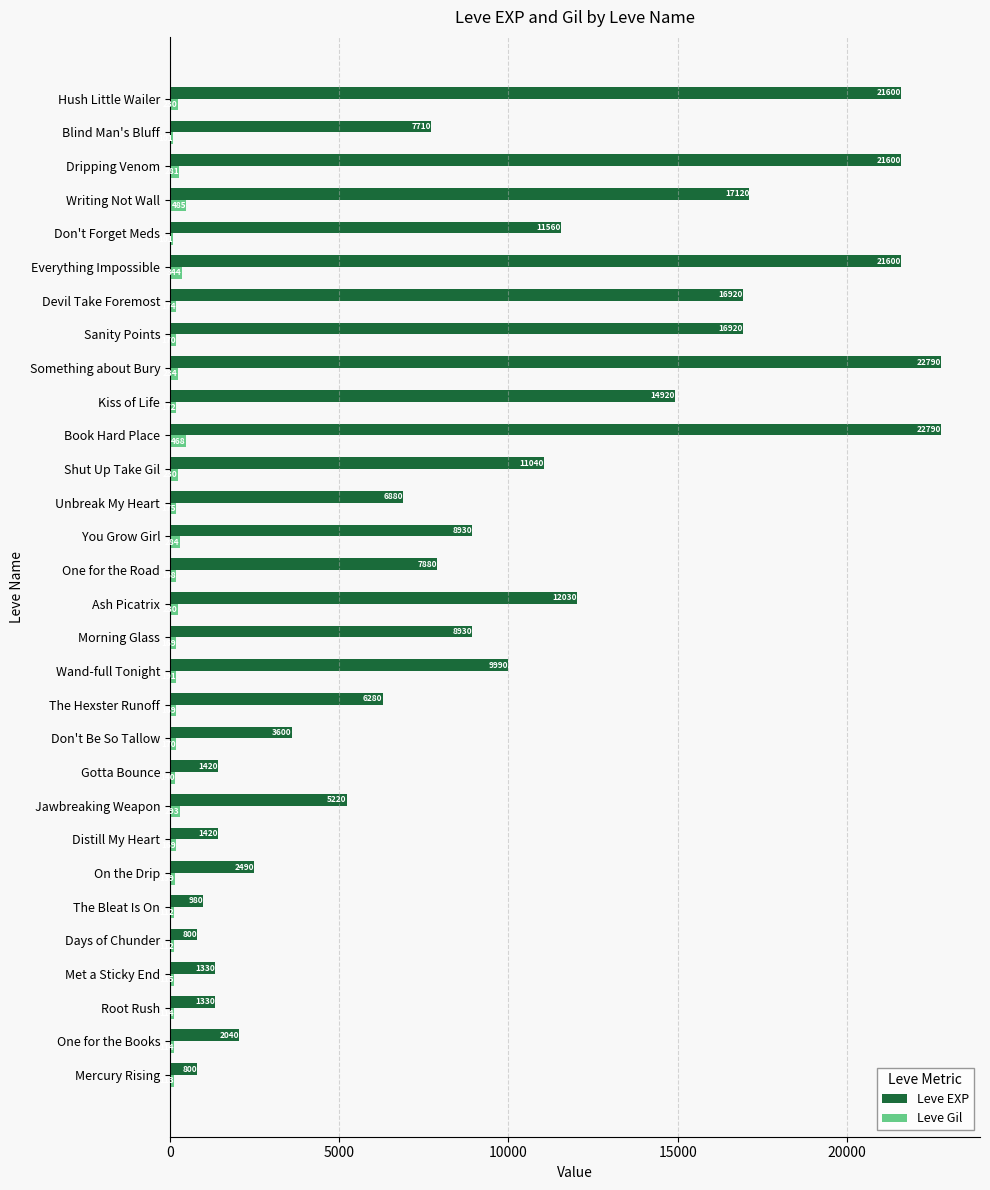

Is it true that Leve EXP equals 3600 at Don't Be So Tallow?

True